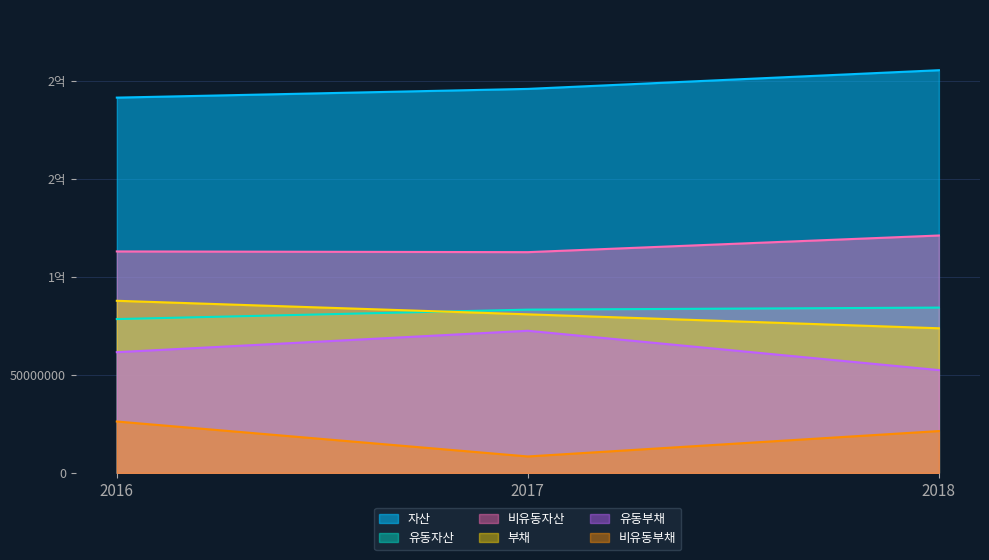

What is the minimum value for 유동부채?

52464727